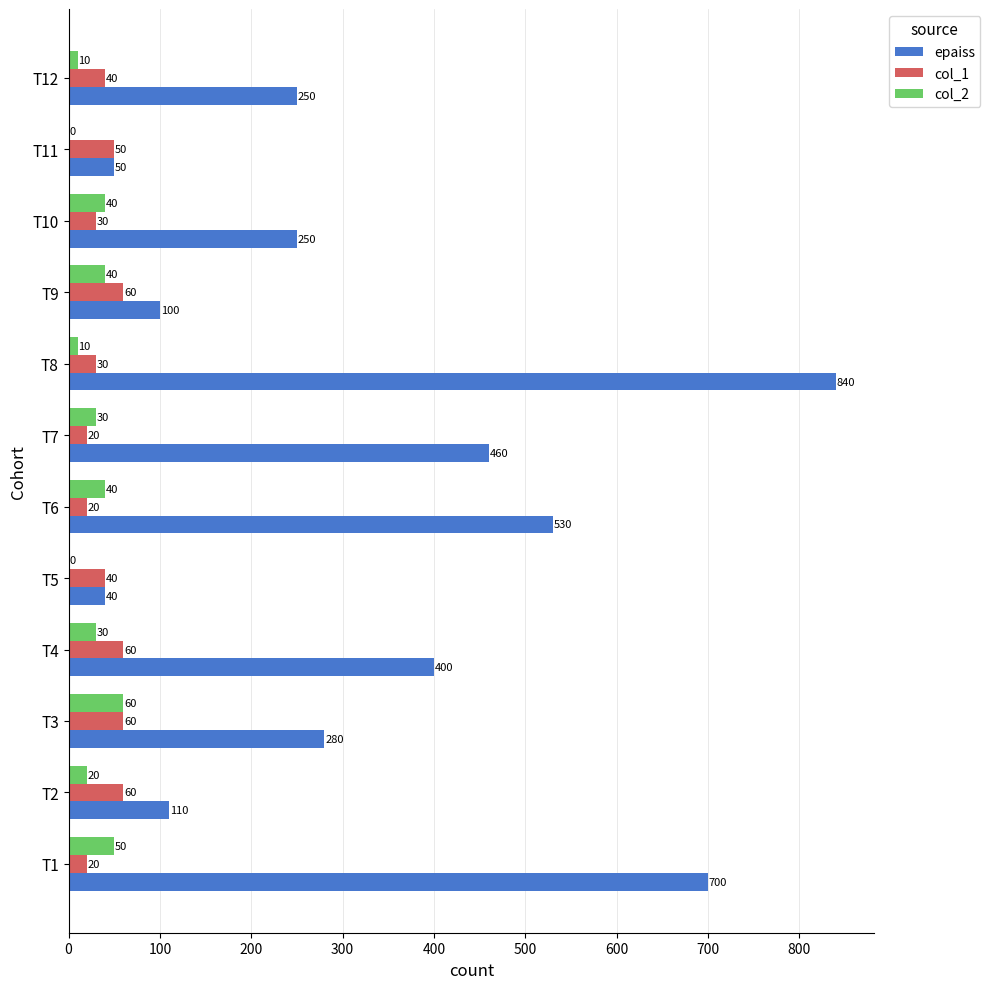

What is the total value across all series at T1?

770